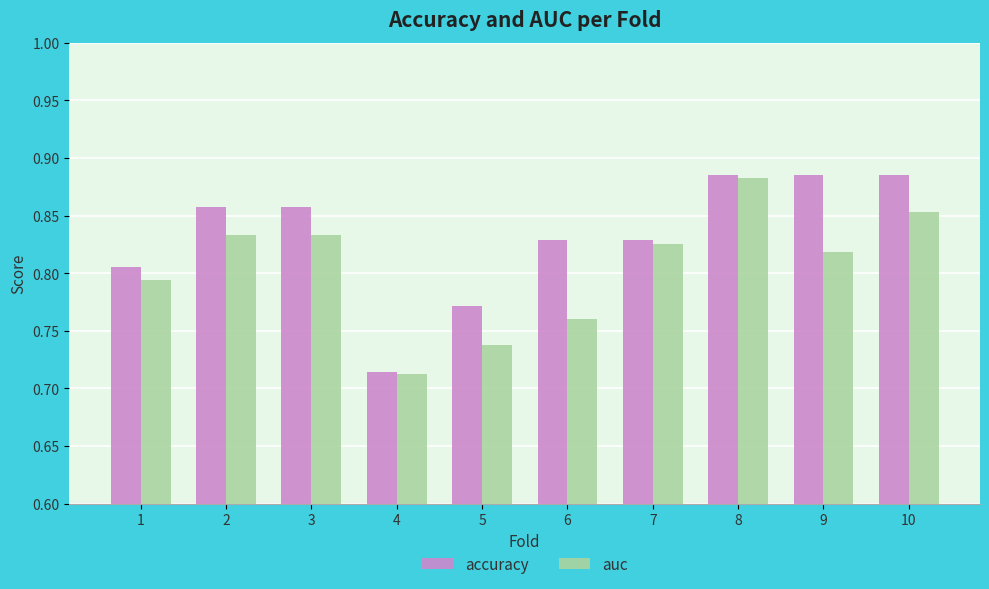

What is the difference between the accuracy values at 5 and 9?

0.1